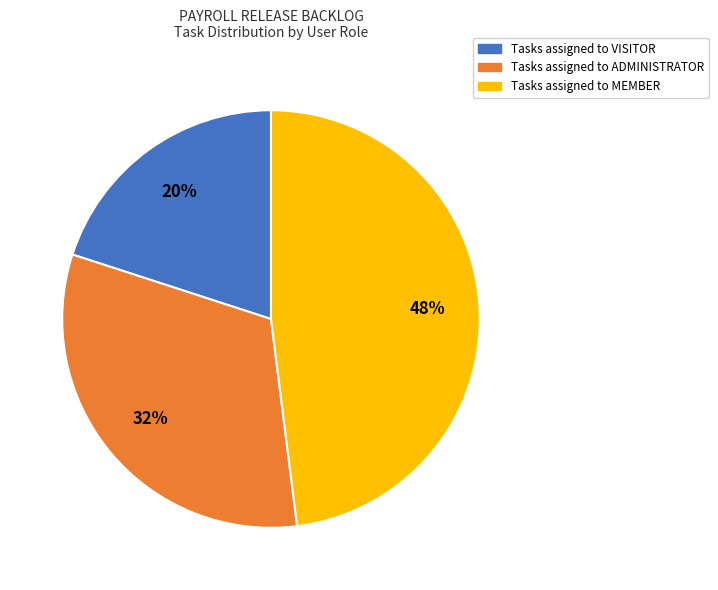

Is there a majority slice in this chart?

No